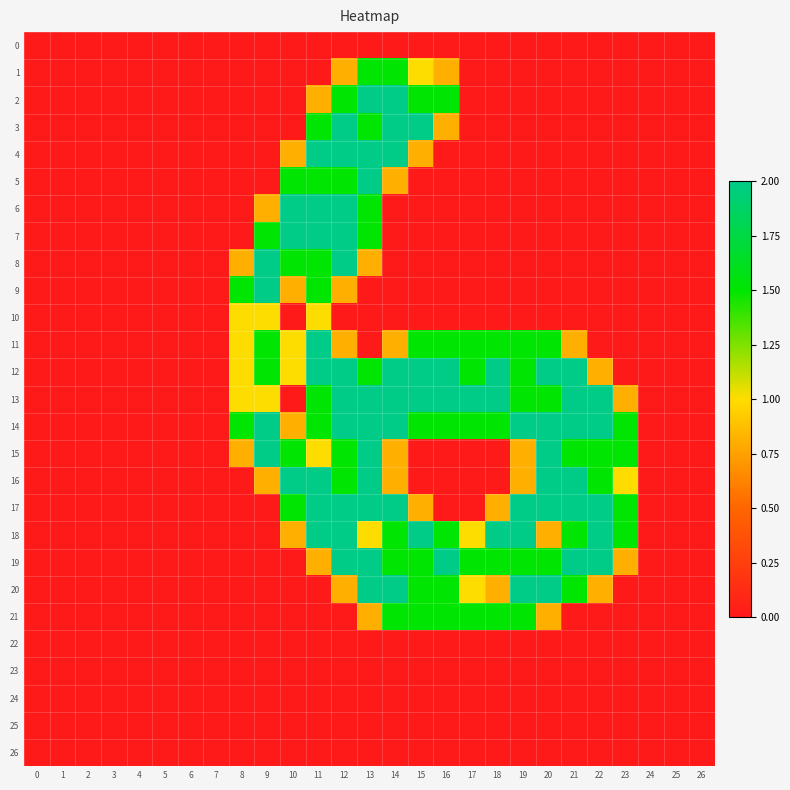

Which has a higher value, 24 or 22?

24